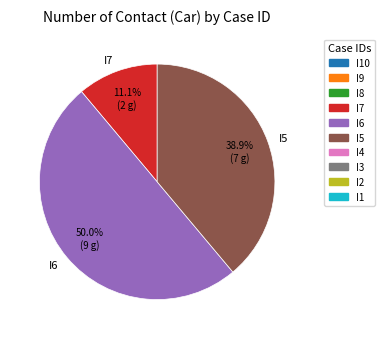

What is the total percentage of I6 and I7?

61.1%